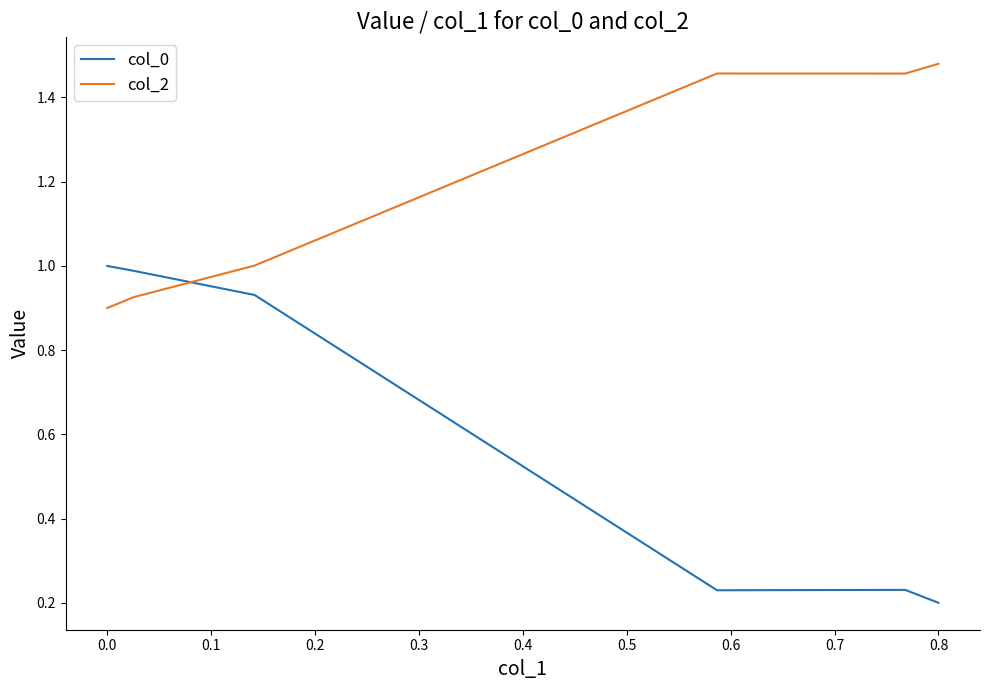

Which series has the widest spread of values?

col_0